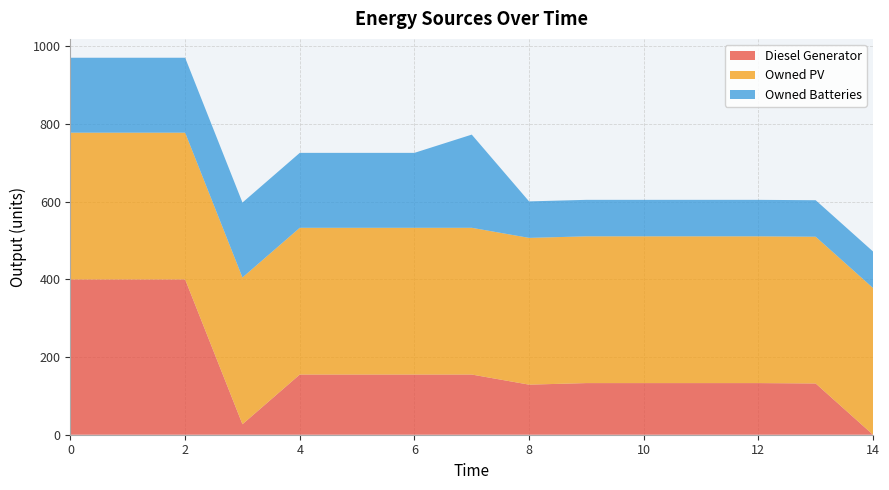

Reading right to left, what are all the values shown in this chart?

Diesel Generator: 0	132	133	133	133	133	129	155	155	155	155	27	400	400	400
Owned PV: 378	378	378	378	378	378	378	378	378	378	378	378	378	378	378
Owned Batteries: 94	94	94	94	94	94	94	240	193	193	193	193	193	193	193